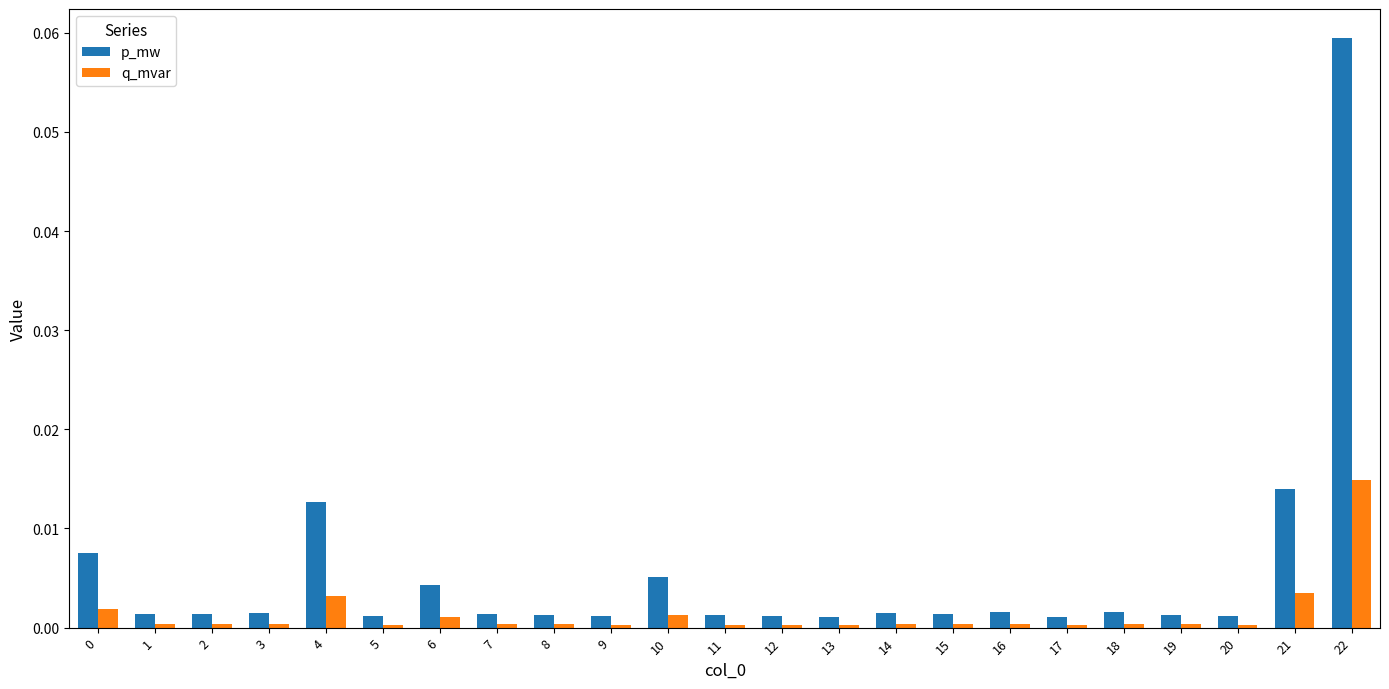

Rank the series by their average value, from highest to lowest.

p_mw, q_mvar